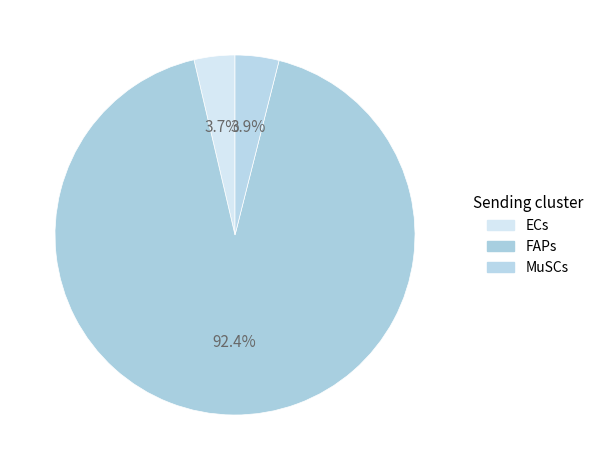

To the nearest percent, what portion does MuSCs represent?

4%